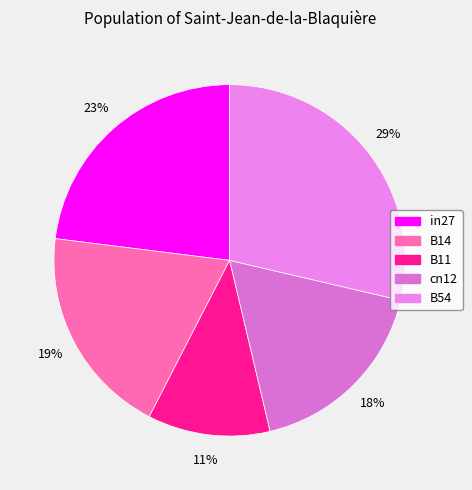

How much of the chart is everything except cn12?

82.3%